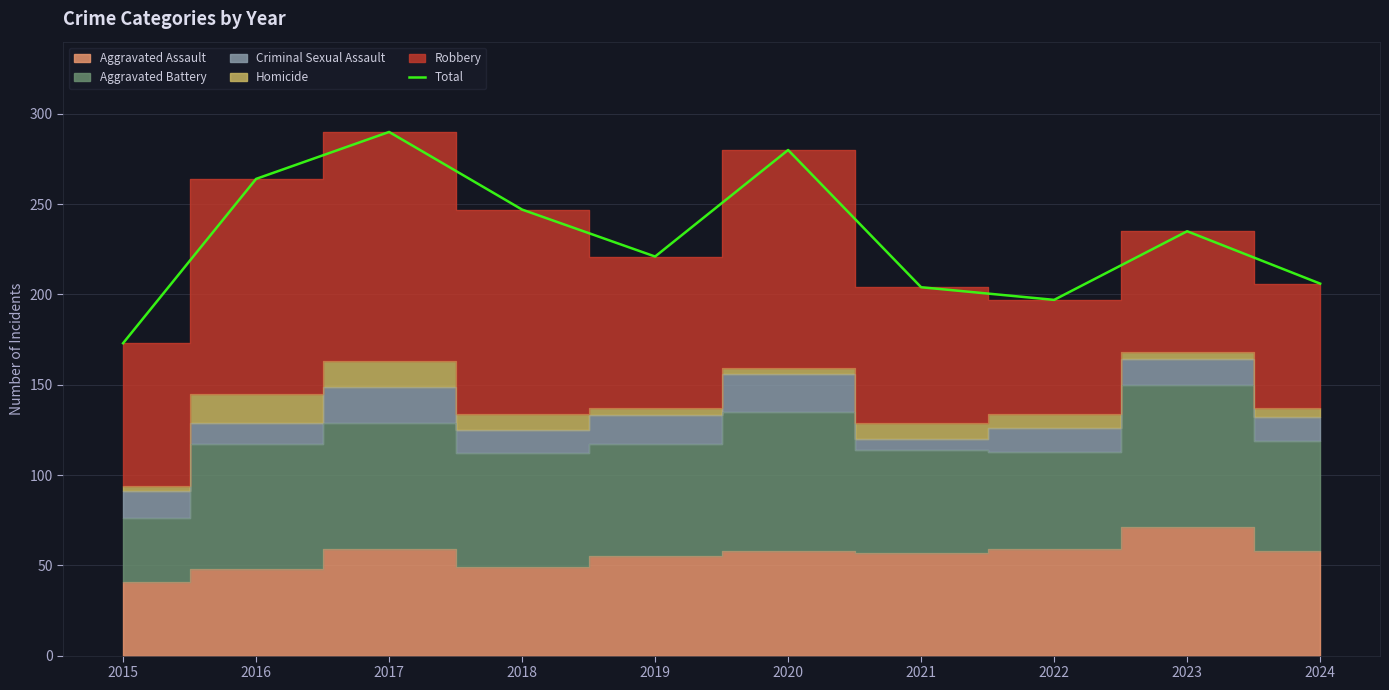

Reading left to right, transcribe all the data shown in this chart.

173	264	290	247	221	280	204	197	235	206